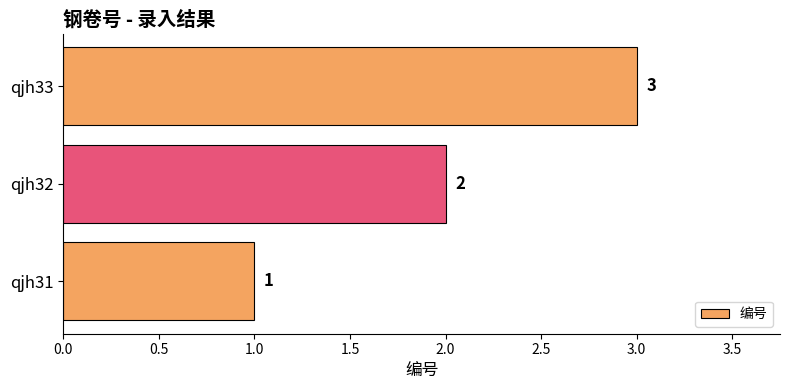

Rank the categories by value from highest to lowest.

qjh33, qjh32, qjh31